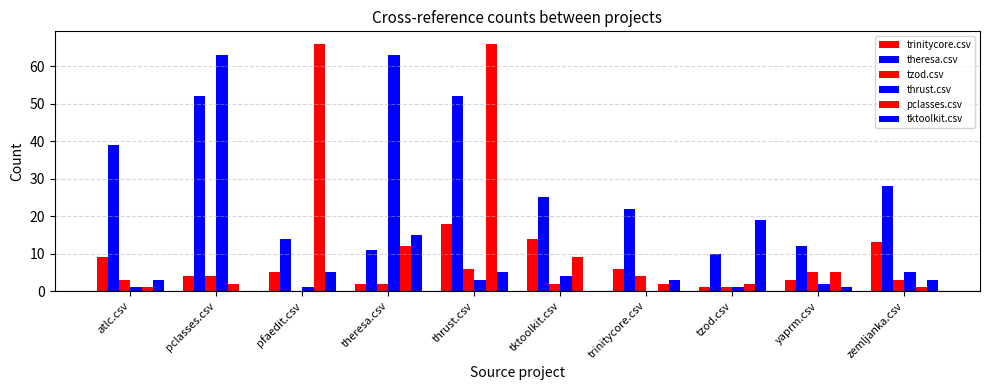

Does the chart contain stacked bars?

No